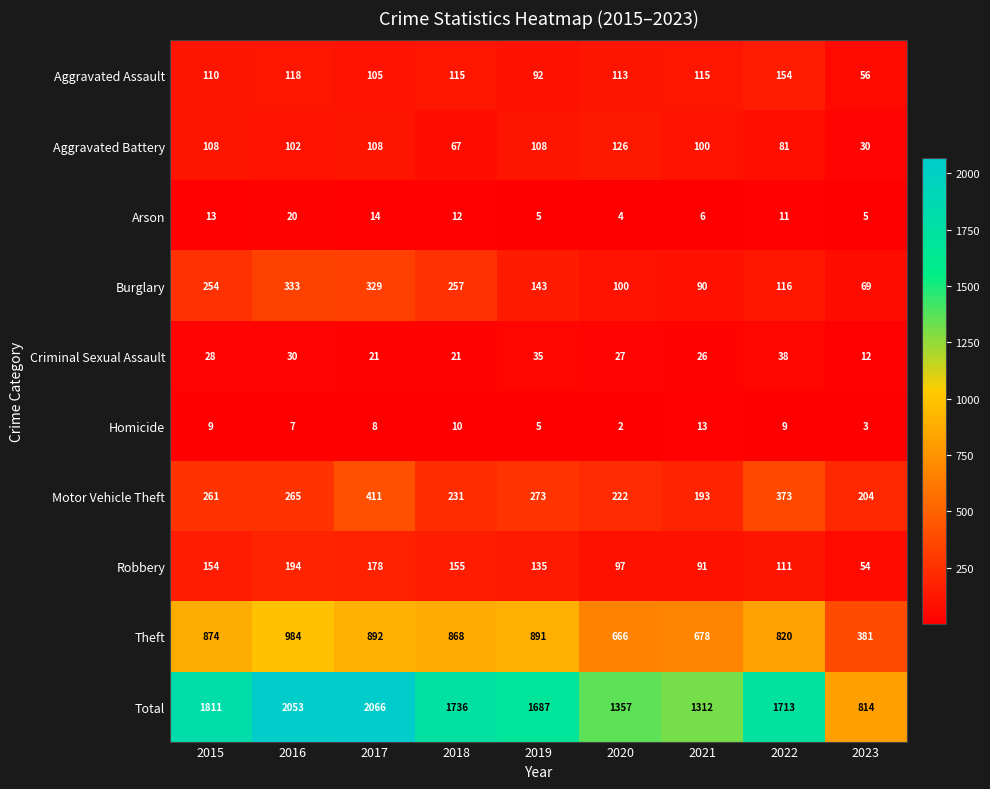

Rank the categories by Robbery value from highest to lowest.

2016, 2017, 2018, 2015, 2019, 2022, 2020, 2021, 2023